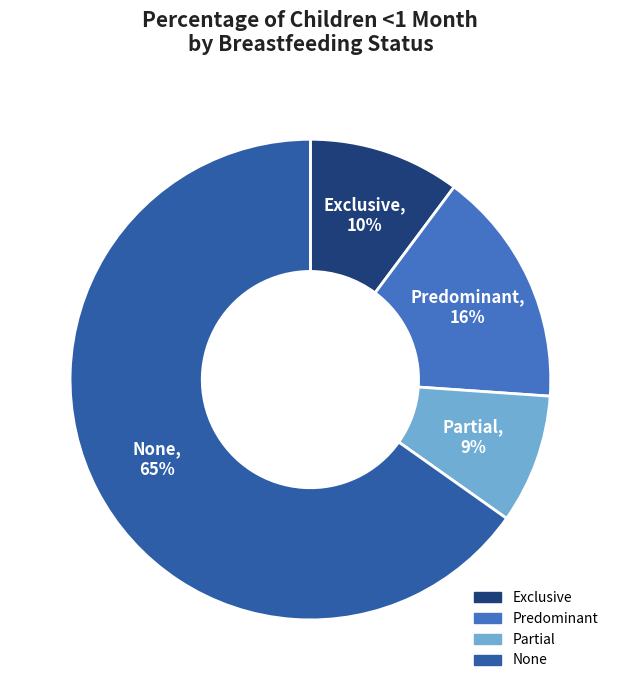

Which has a higher value, None or Partial?

None